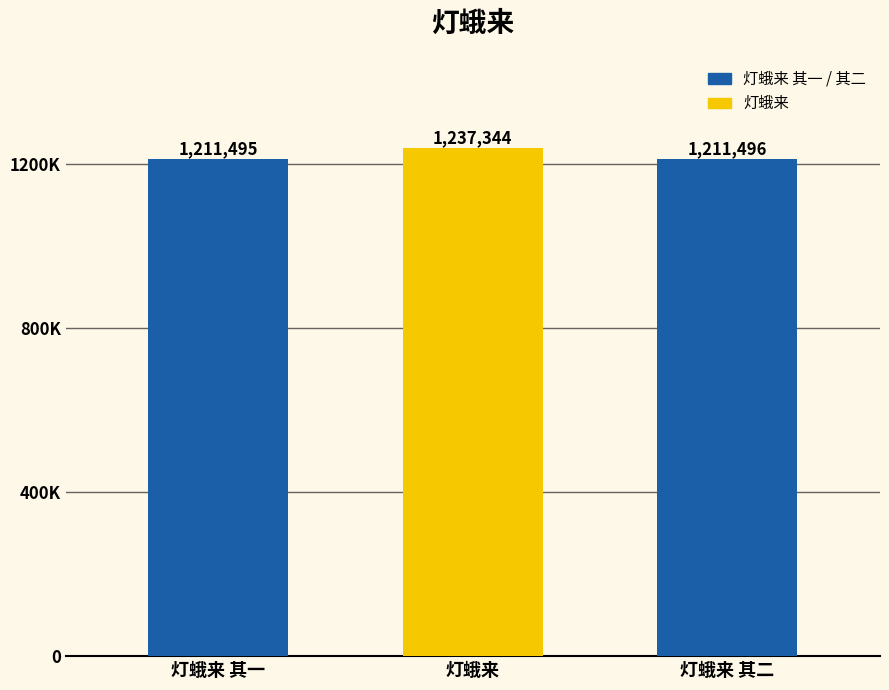

List the labels in order of value, largest first.

灯蛾来, 灯蛾来 其二, 灯蛾来 其一